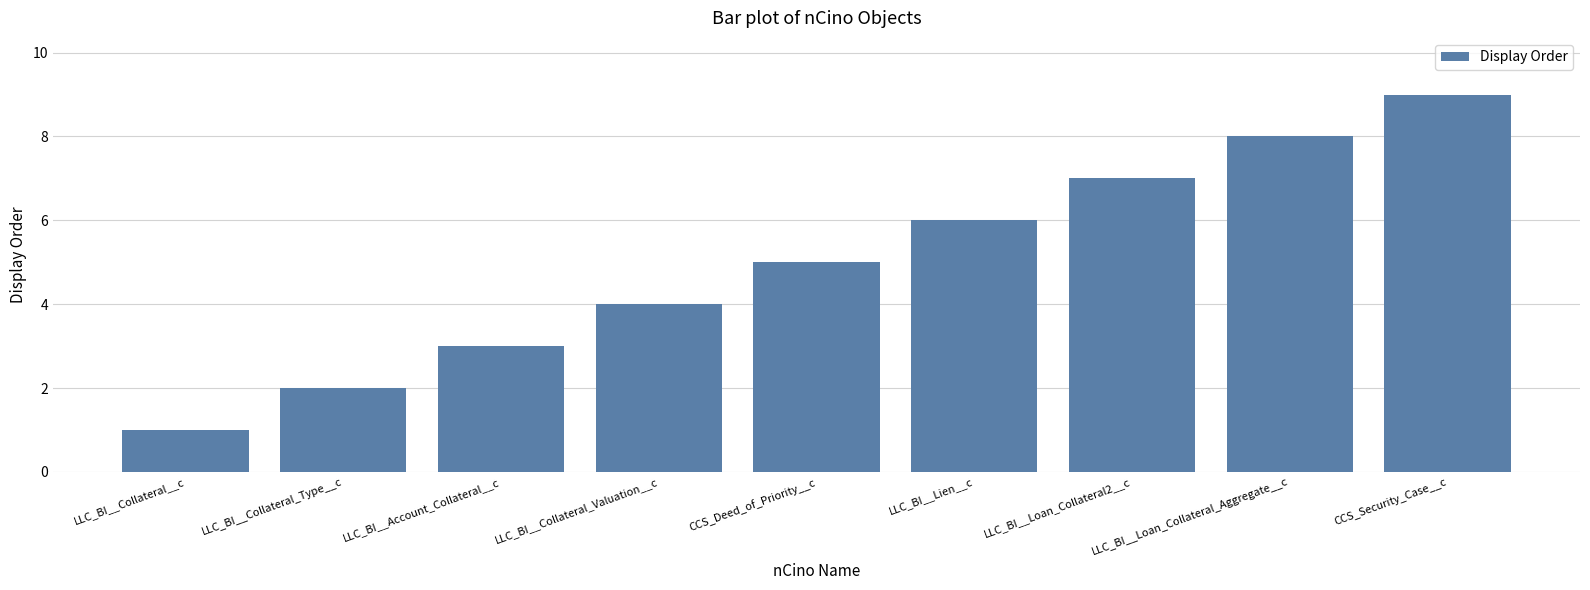

The value at LLC_BI__Collateral__c is 1. True or false?

True